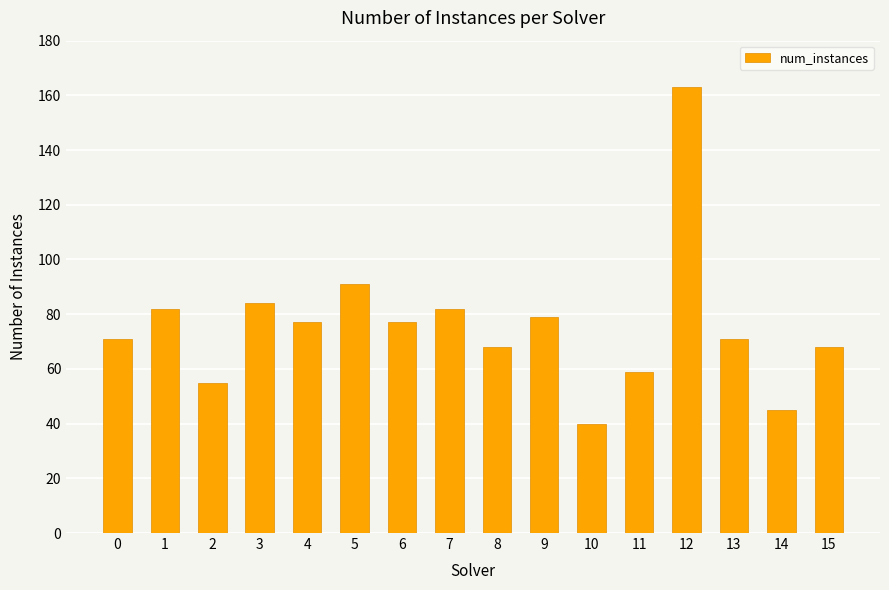

Reading left to right, transcribe all the data shown in this chart.

71	82	55	84	77	91	77	82	68	79	40	59	163	71	45	68